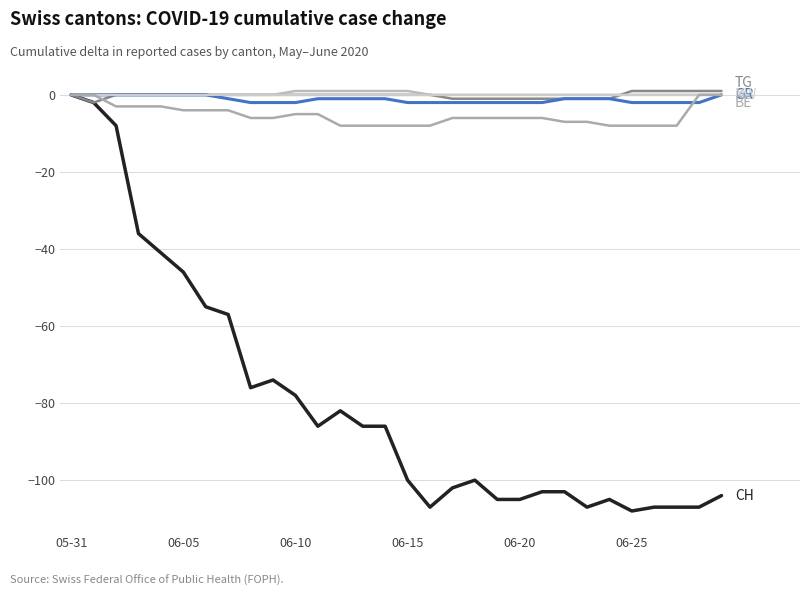

How many lines are shown in the chart?

6